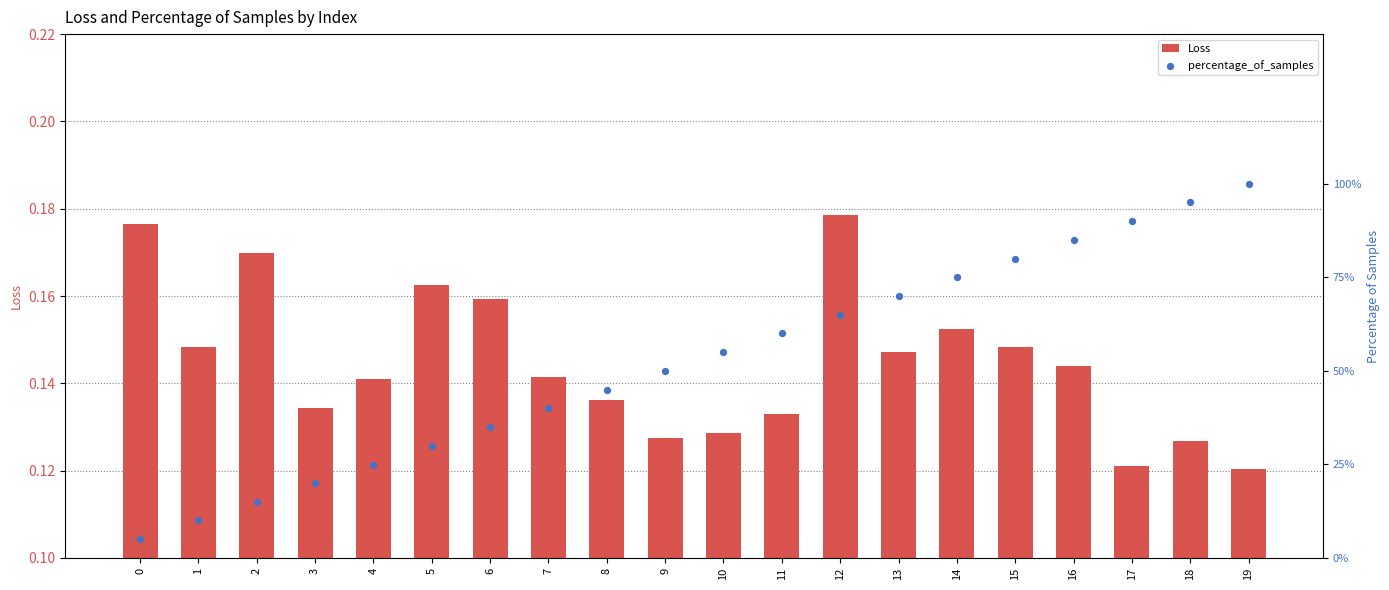

Is the value of percentage_of_samples at 2 greater than the value of Loss at 18?

Yes